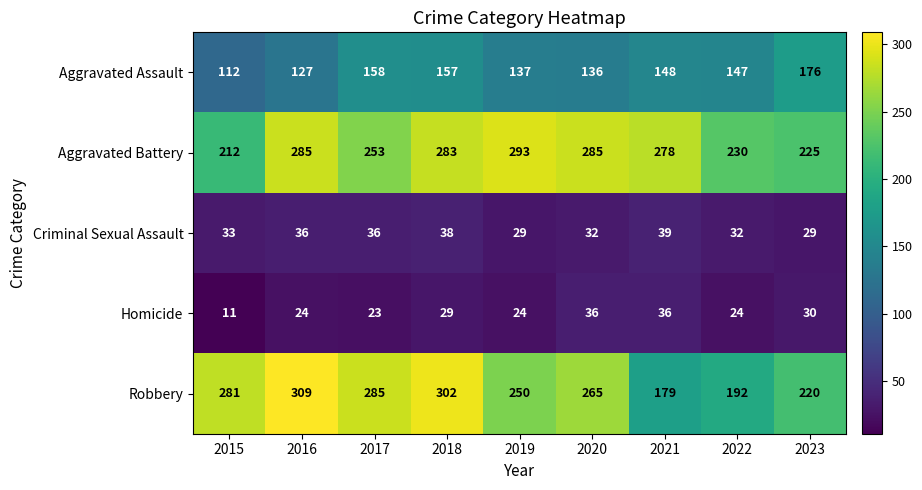

Which series has the largest total across all categories?

Aggravated Battery